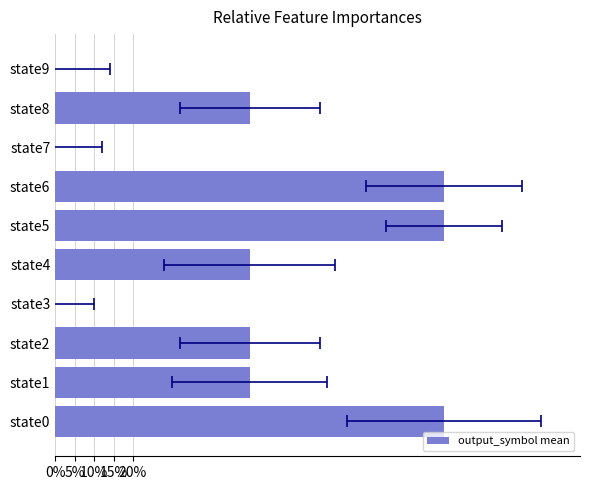

Does the chart contain stacked bars?

No